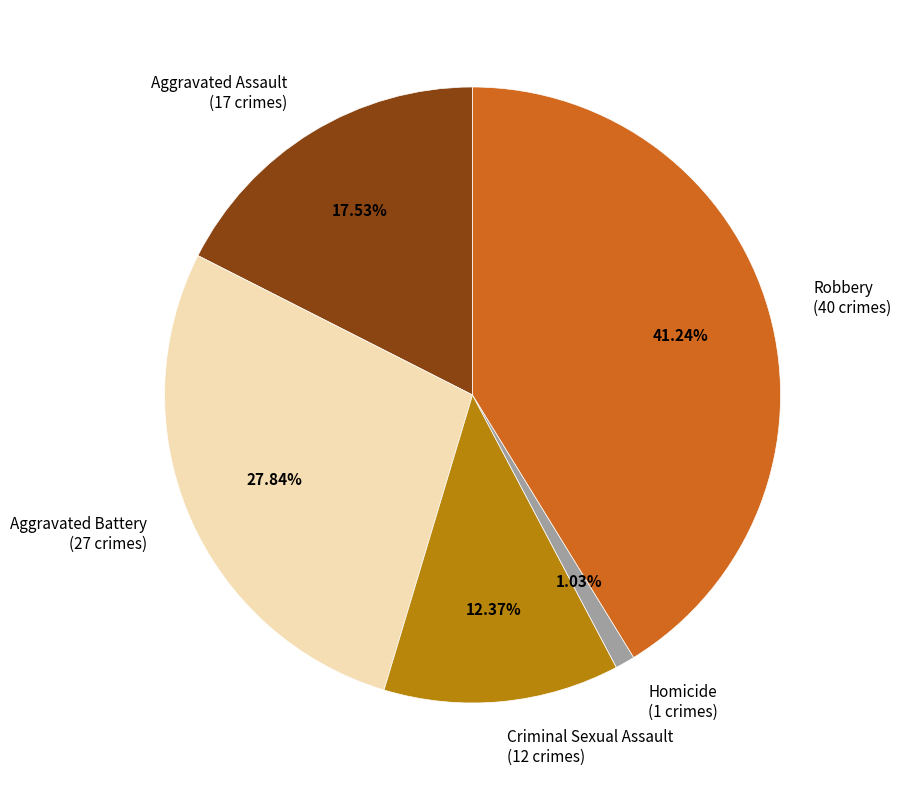

Between Aggravated Battery and Robbery, which is larger?

Robbery